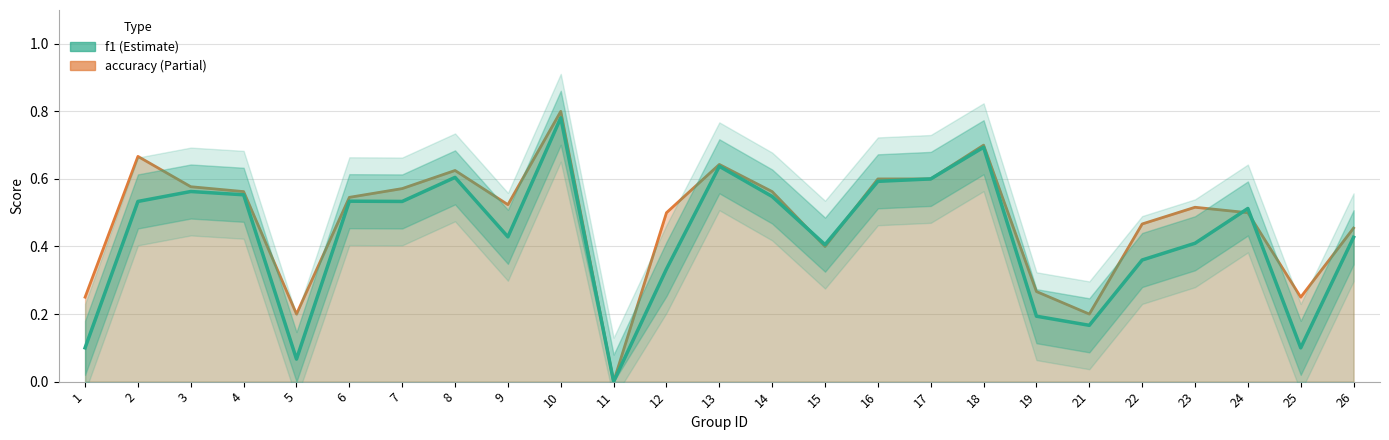

The value at 8 is 0.6. True or false?

True